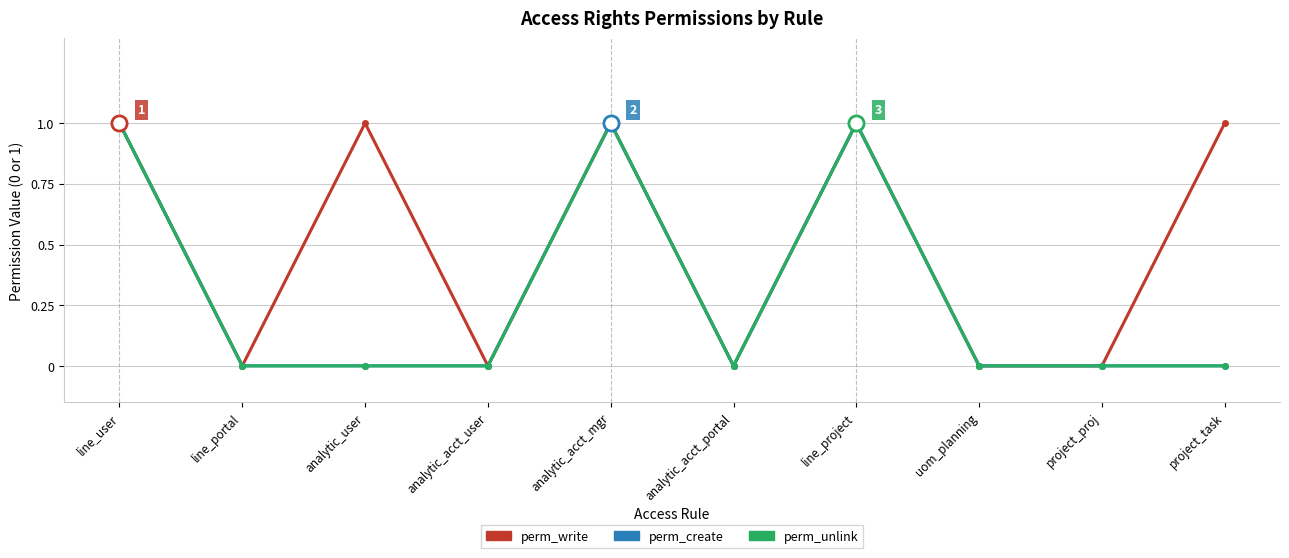

Does the chart have visible grid lines?

Yes